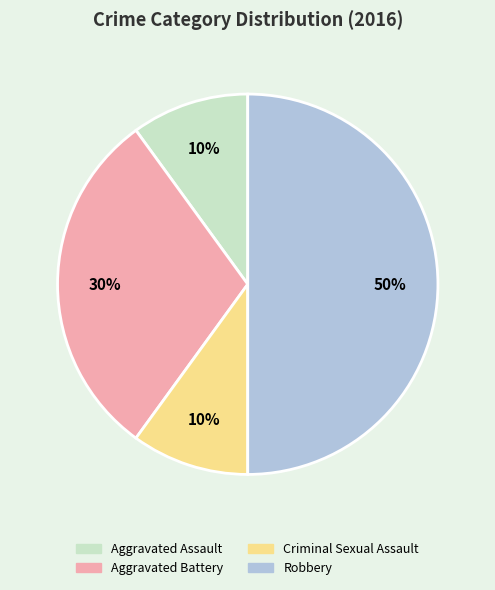

Which slice is the largest?

Robbery